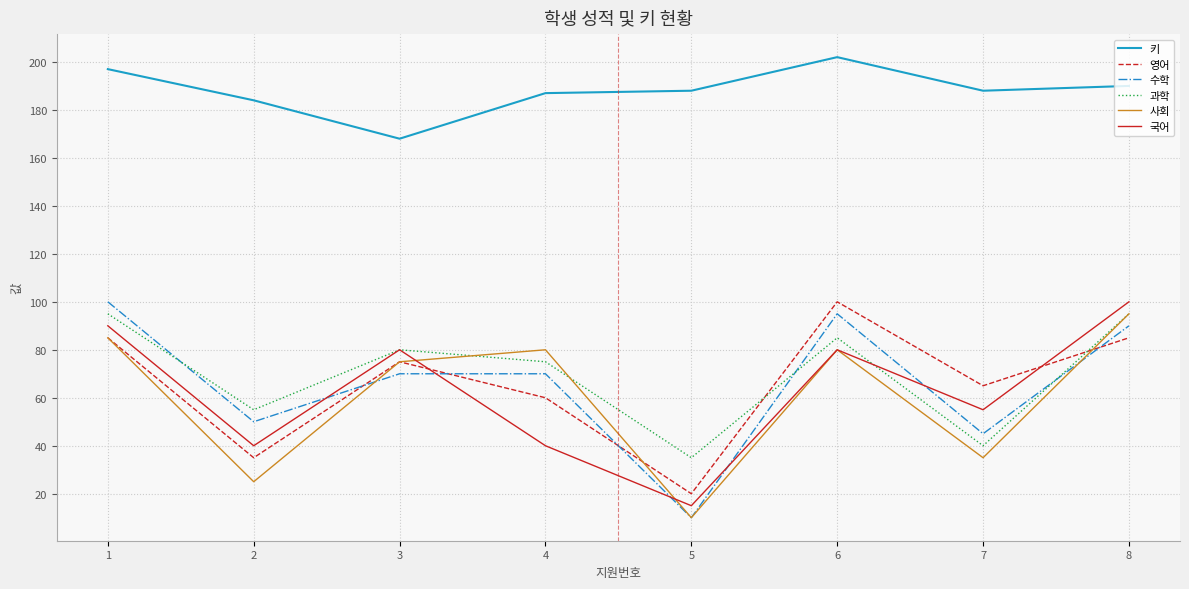

True or false: 사회 has more than 2 interior local peaks.

False